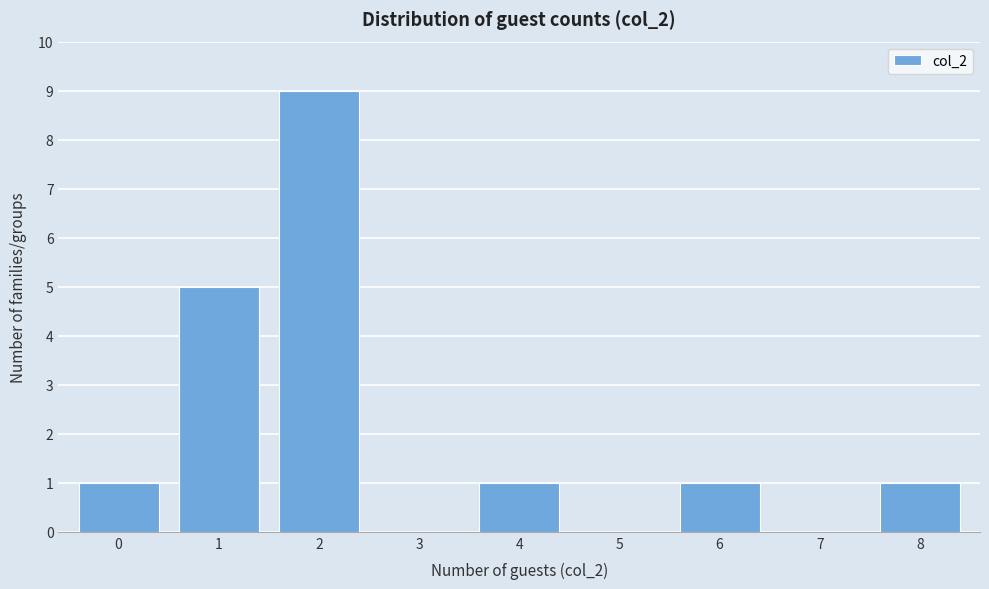

Reading left to right, list all the values displayed in this chart.

0=1	1=5	2=9	3=0	4=1	5=0	6=1	7=0	8=1